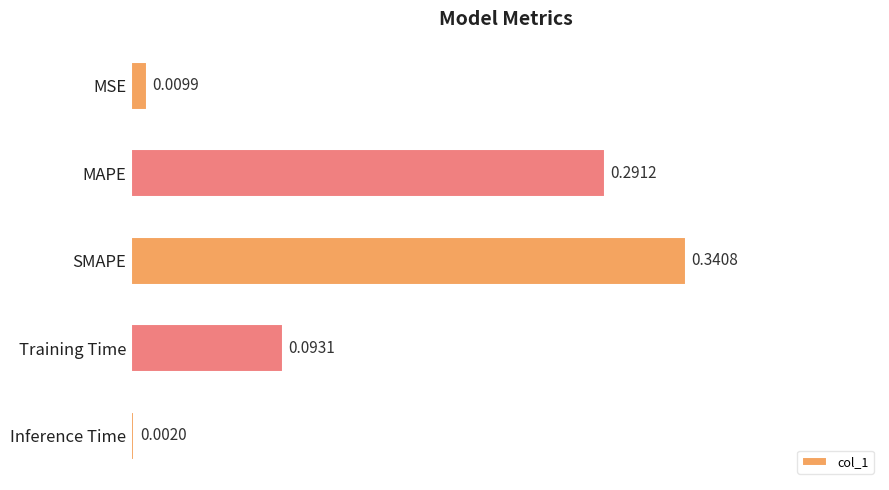

At which category does the chart reach its minimum across all series?

Inference Time